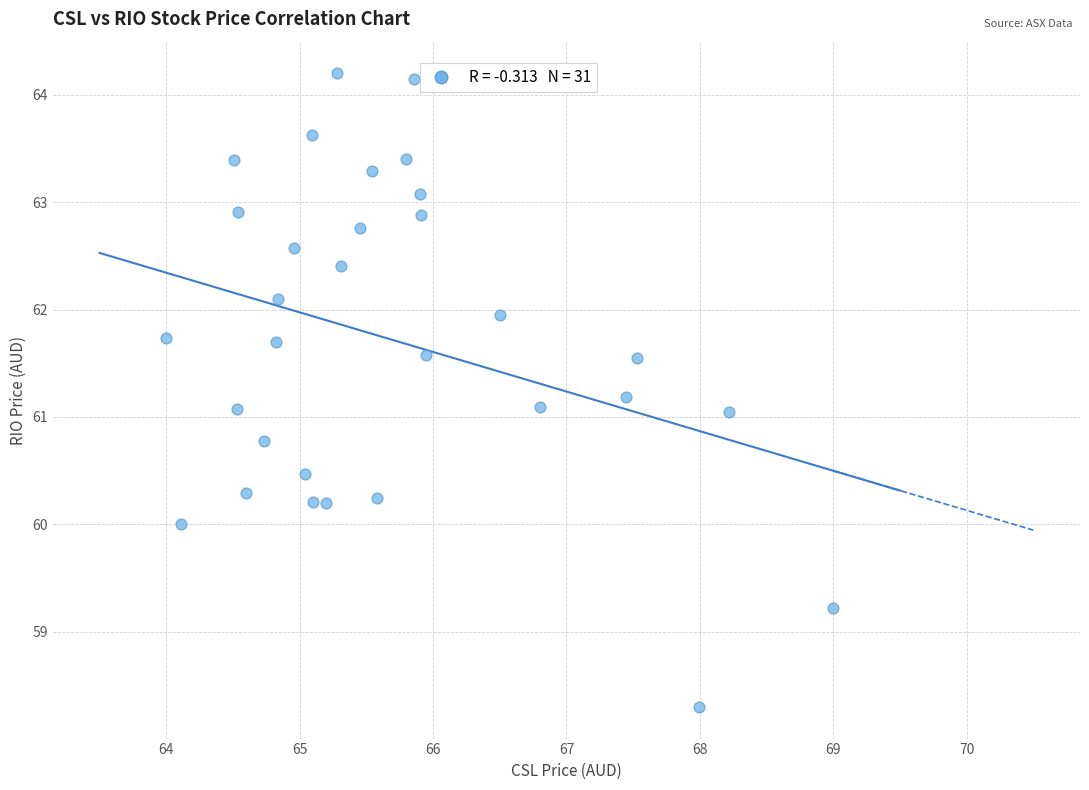

What is the range of Y values (max minus min)?

5.9